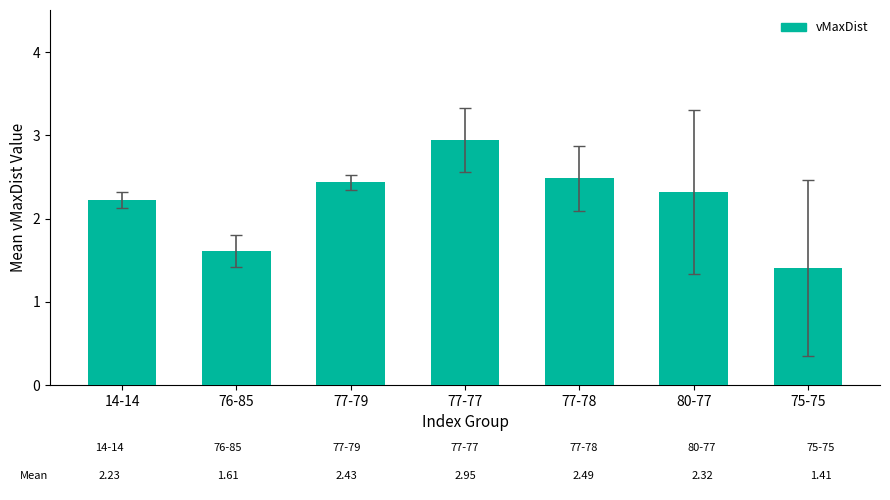

What is the minimum value shown in the chart?

1.4